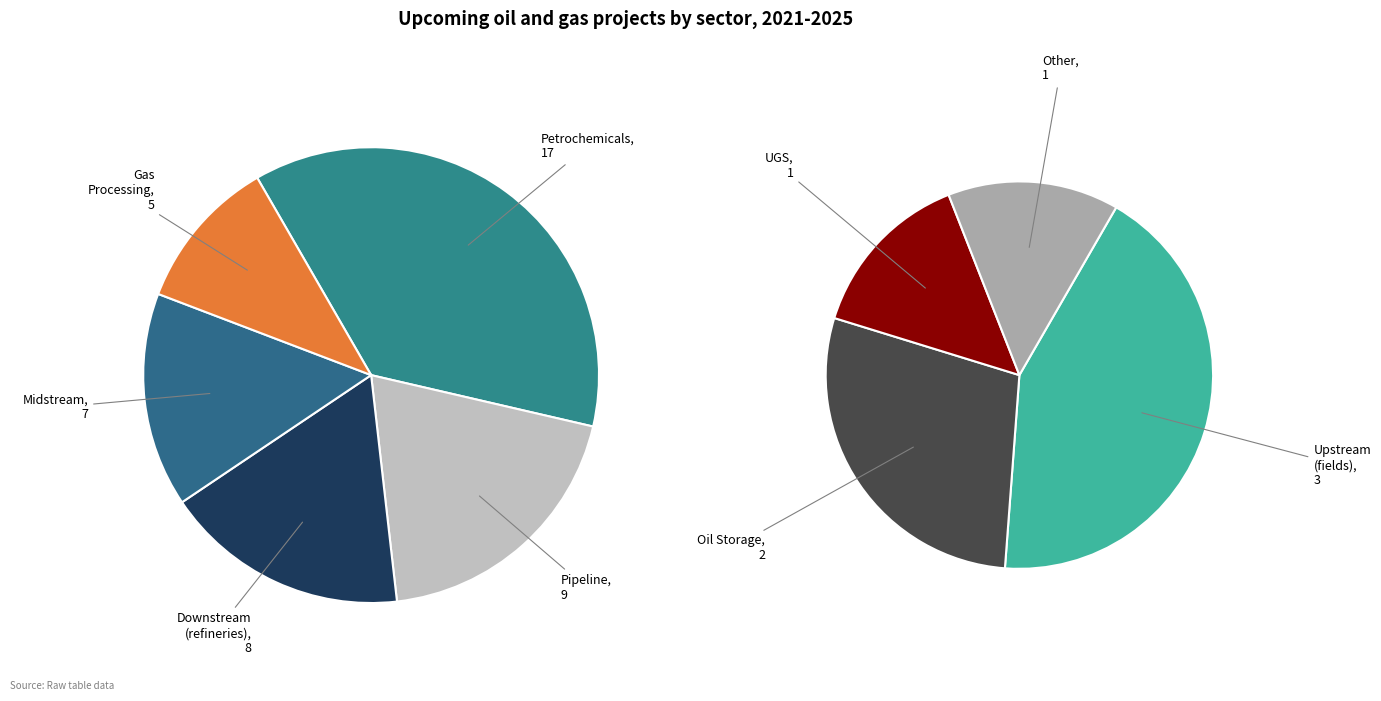

To the nearest percent, what percentage of the pie is Row 7 (2)?

4%